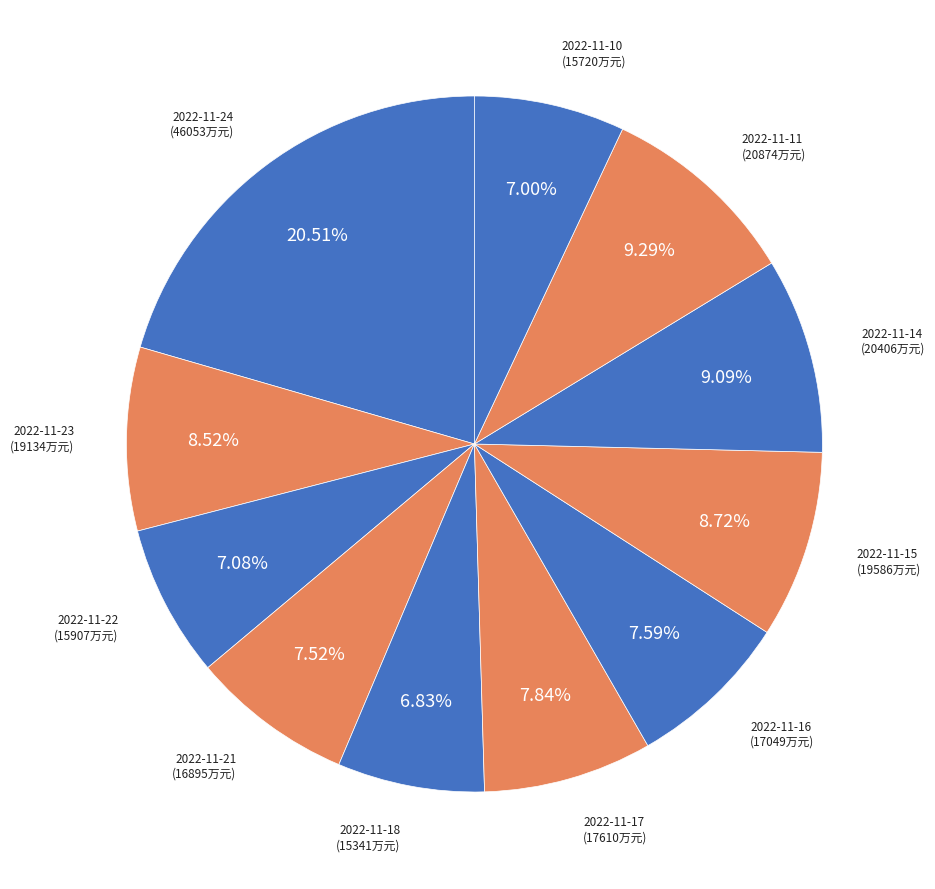

What percentage is the 2022-11-18 slice, to the nearest percent?

7%